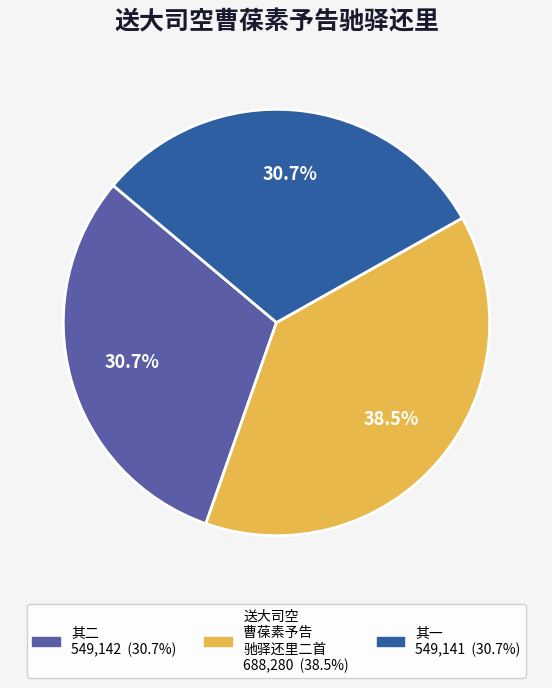

Is there any slice that represents more than half of the pie?

No